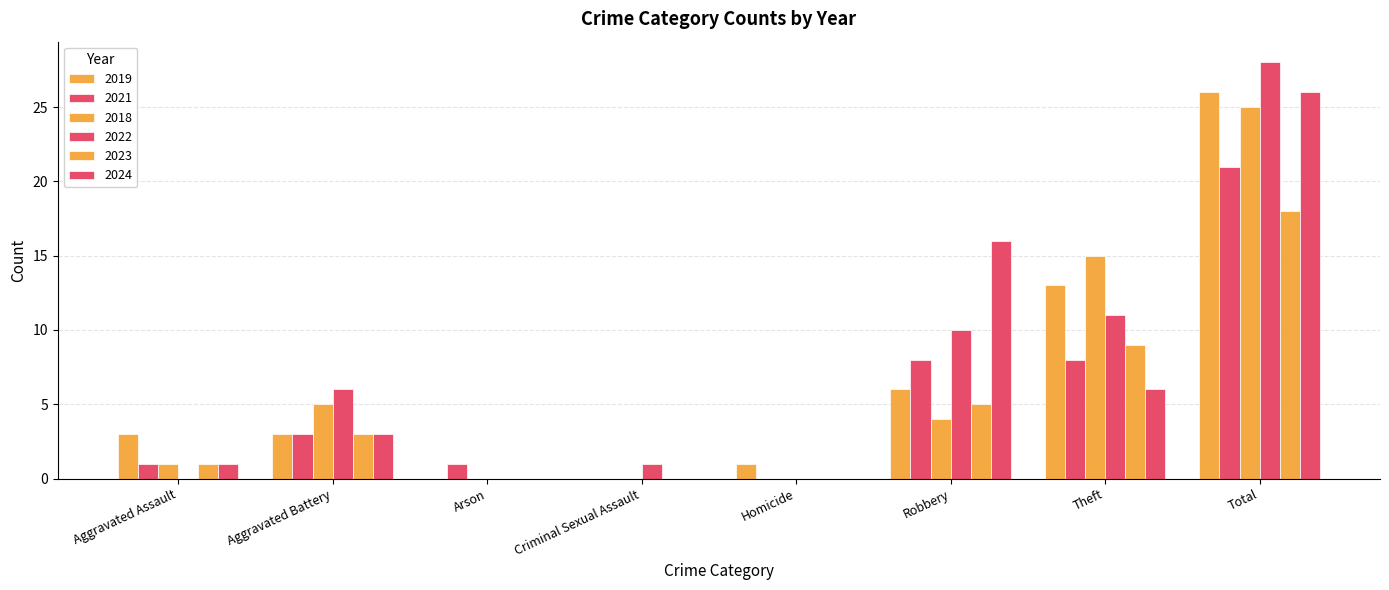

Are the bars grouped side by side (vs. stacked)?

Yes